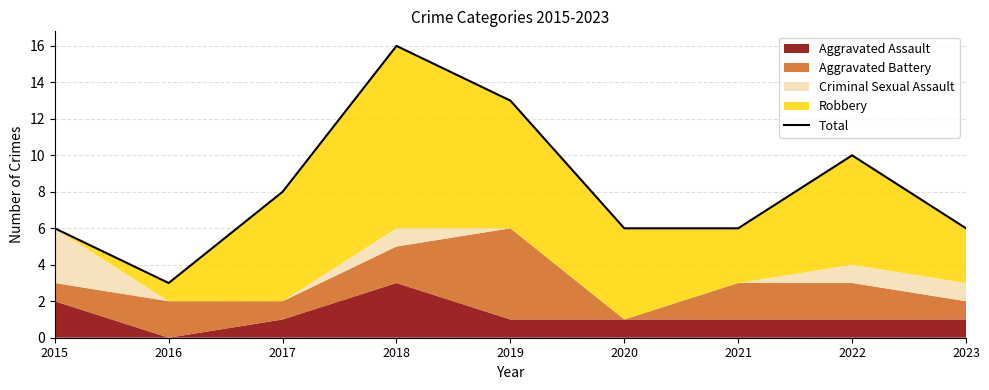

How many points are lower than both their immediate neighbors (excluding endpoints)?

1